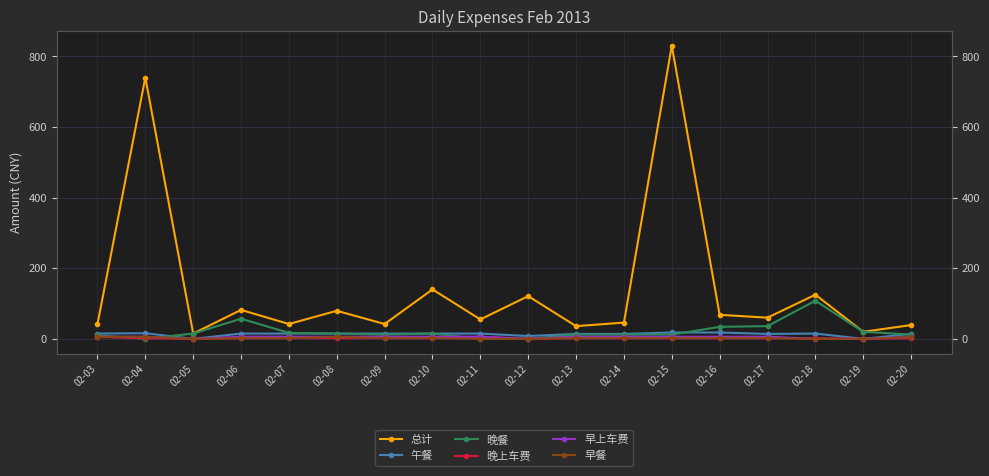

What are all the series names shown in the legend?

总计, 午餐, 晚餐, 晚上车费, 早上车费, 早餐